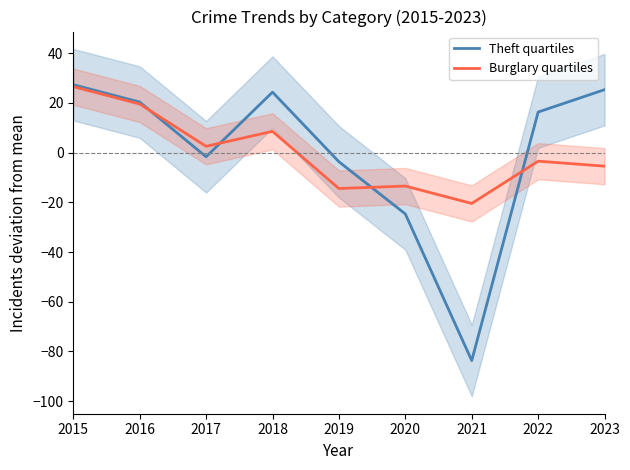

Between 2022 and 2015, which is larger?

2015